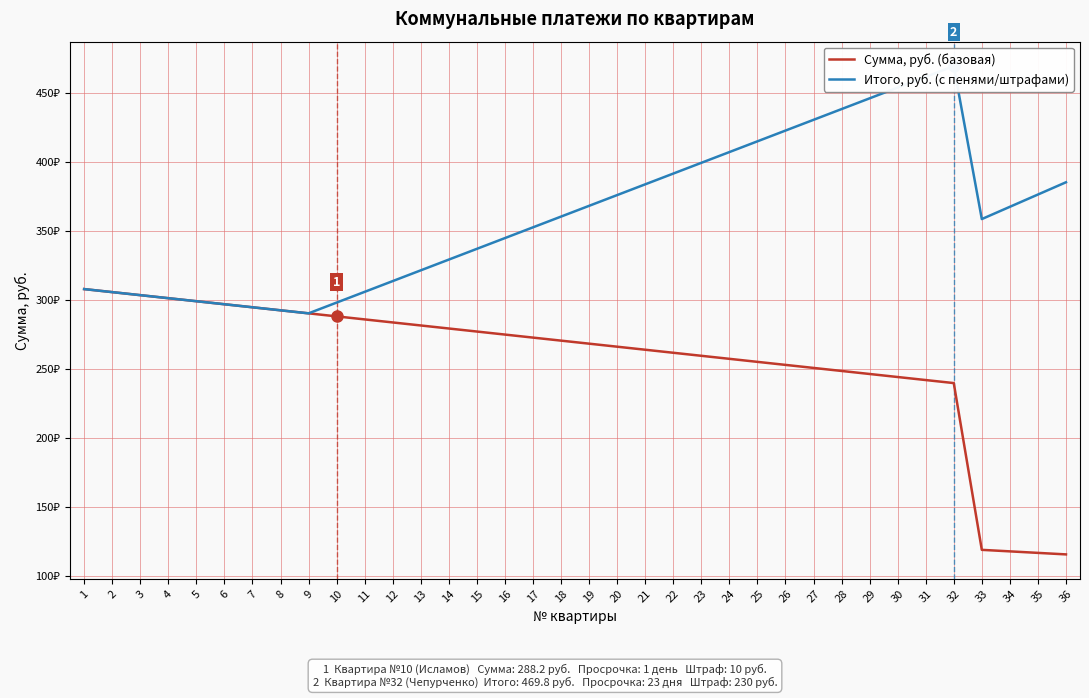

The Сумма, руб. (базовая) series shows 80.9 at 4. True or false?

False